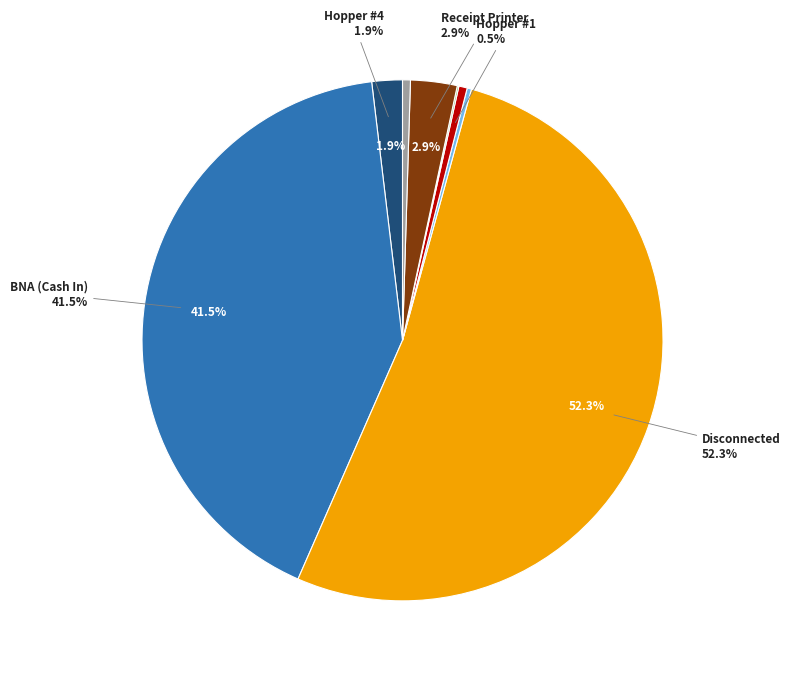

What is the total percentage of Hopper #4 and Hopper #3?

2.0%